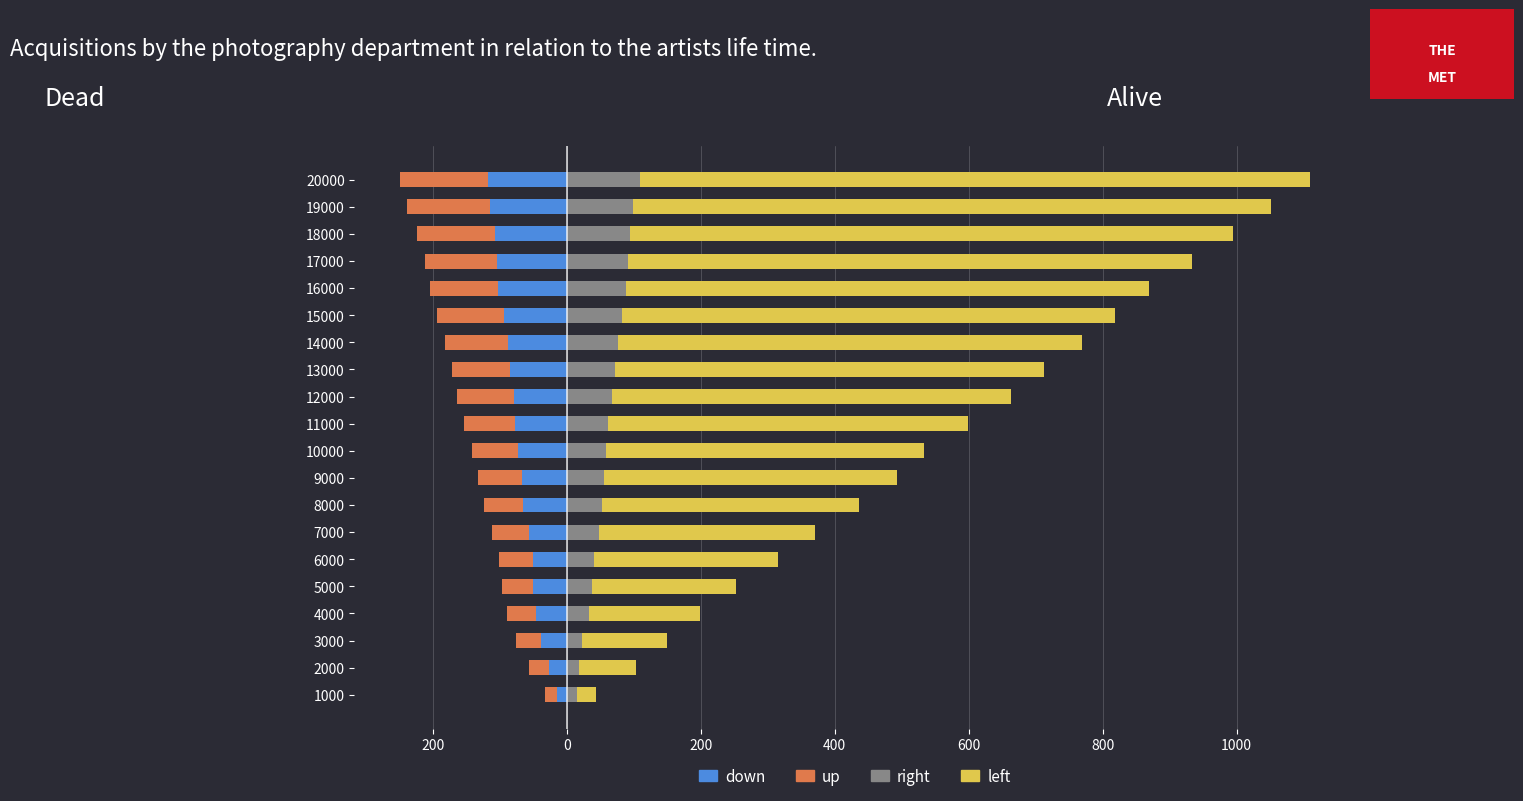

What is the minimum value shown in the chart?

-131